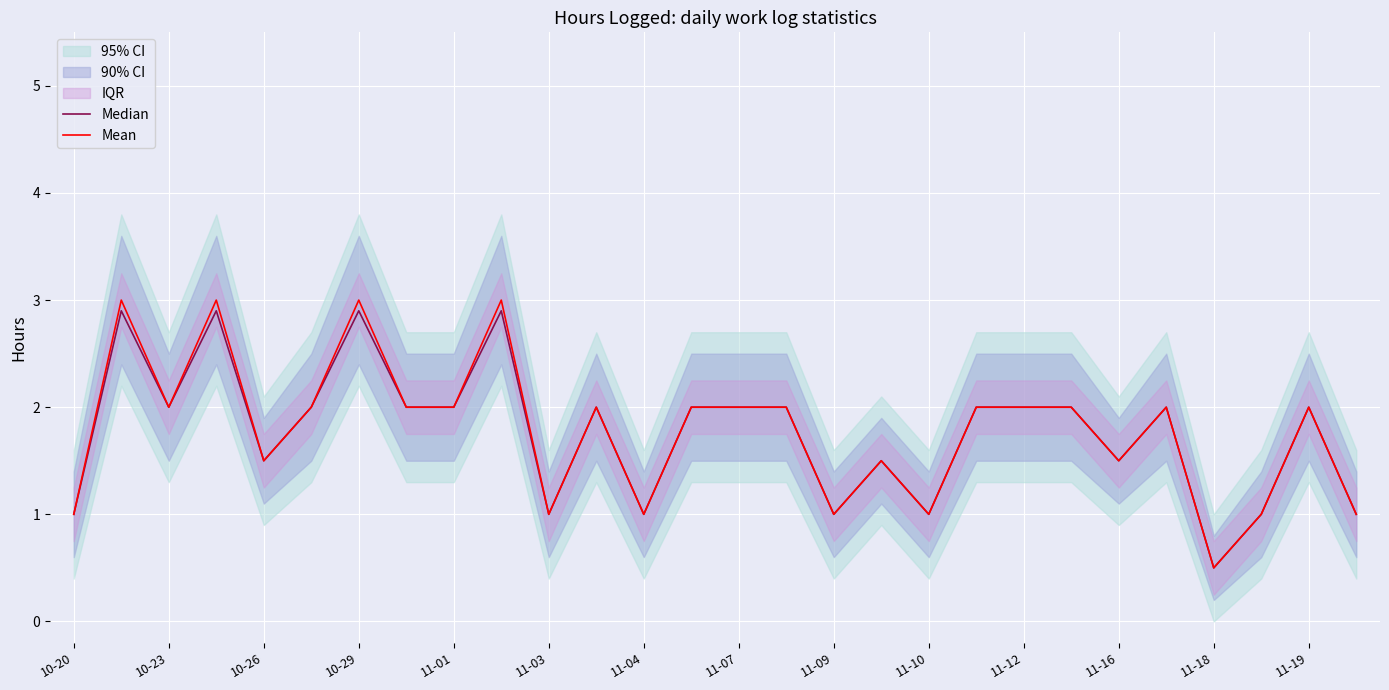

In Median, how many points are lower than both neighbors (excluding endpoints)?

8